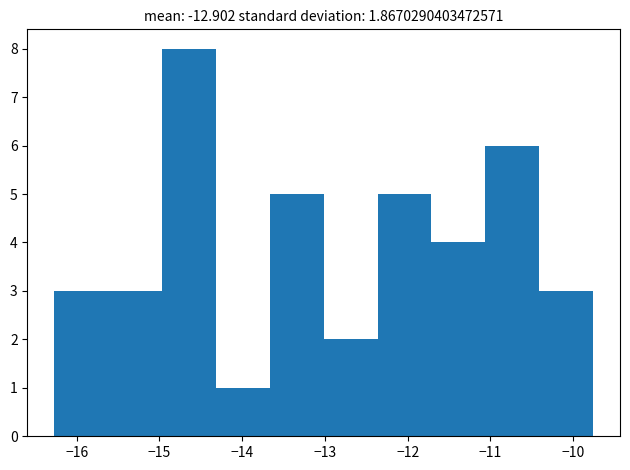

Reading left to right, transcribe this chart: for each bar, give the range it covers on the x-axis and its height. Neither the bar edges nor the heights are printed on the chart, so give them approximately, as read against the axes.

-16.3 to -15.6: 3
-15.6 to -15.0: 3
-15.0 to -14.3: 8
-14.3 to -13.7: 1
-13.7 to -13.0: 5
-13.0 to -12.4: 2
-12.4 to -11.7: 5
-11.7 to -11.1: 4
-11.1 to -10.4: 6
-10.4 to -9.8: 3